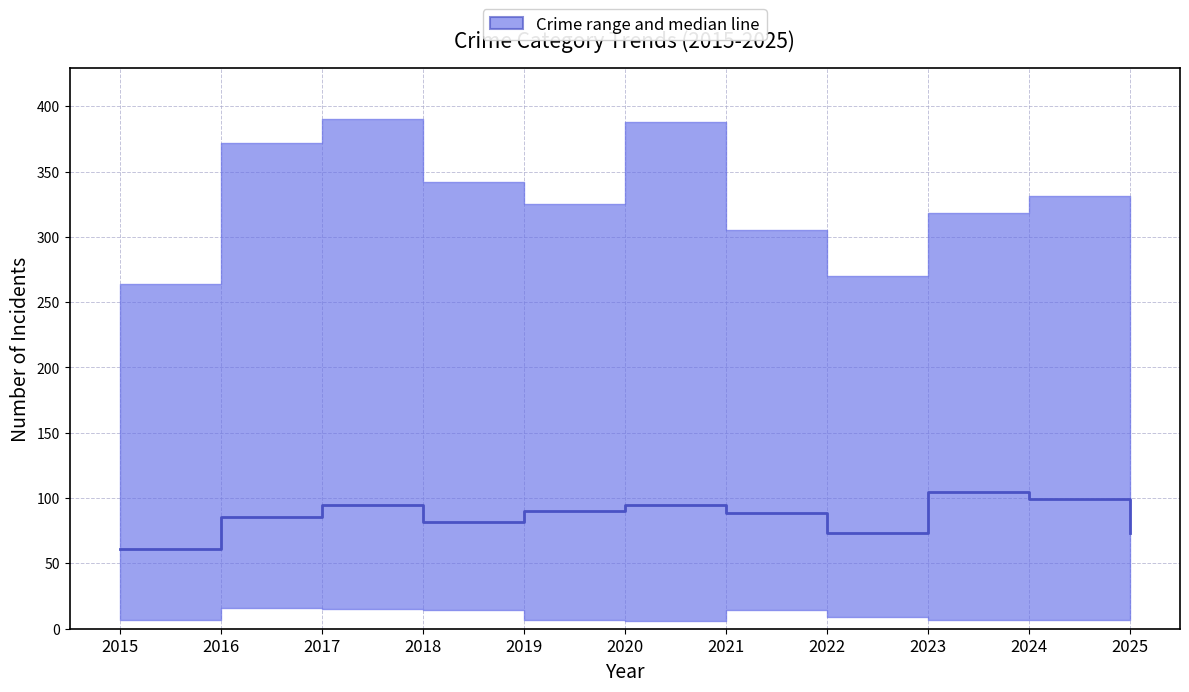

How many lines are shown in the chart?

1